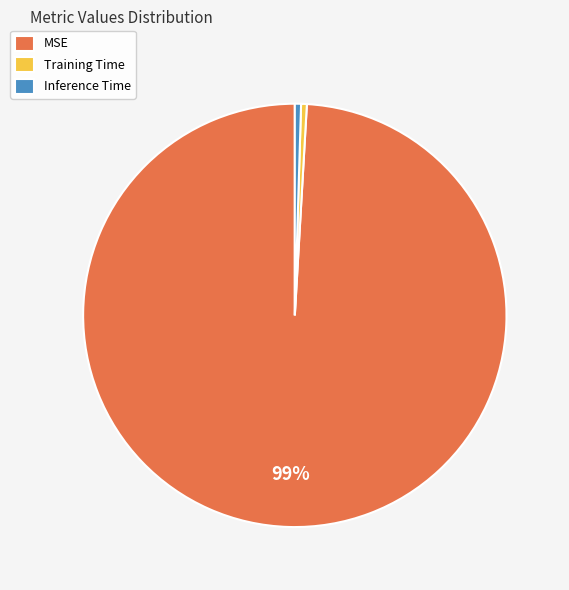

Do Inference Time and MSE together represent more than half of the pie?

Yes